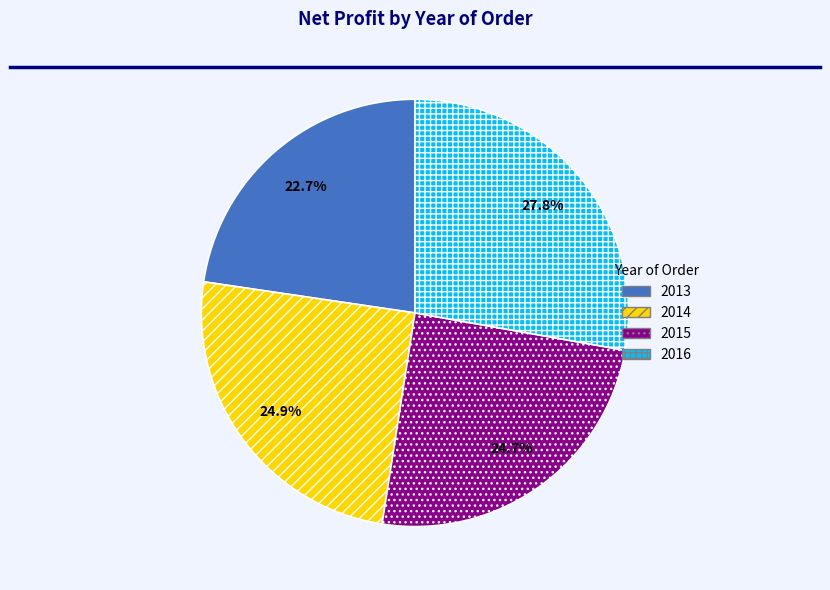

Does 2013 account for over 50% of the chart?

No